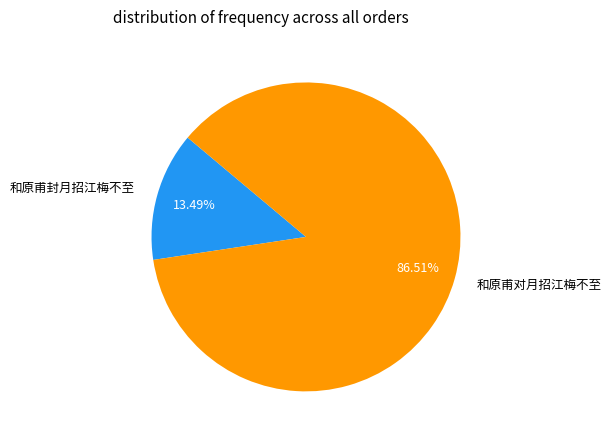

Do 和原甫对月招江梅不至 and 和原甫封月招江梅不至 together represent more than half of the pie?

Yes